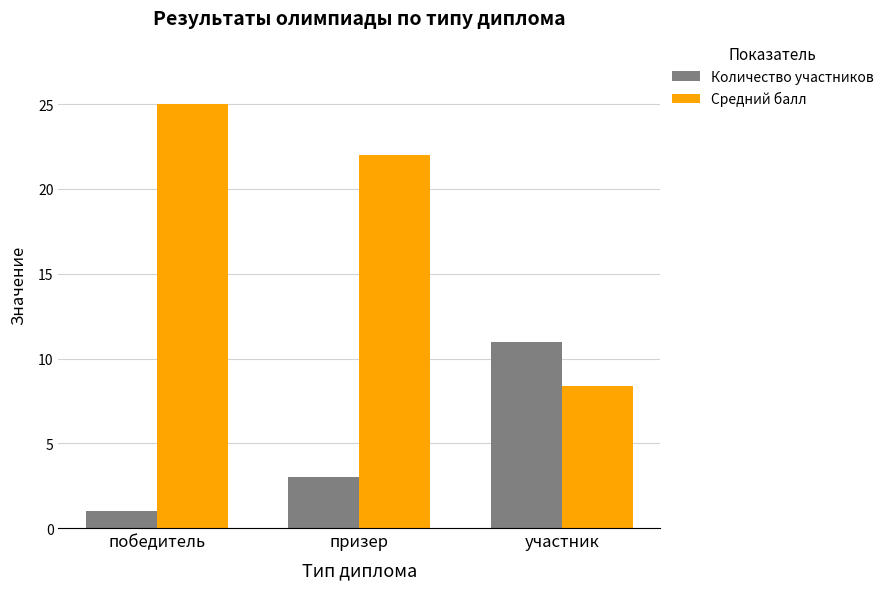

Where does the Средний балл series first go above 22?

победитель